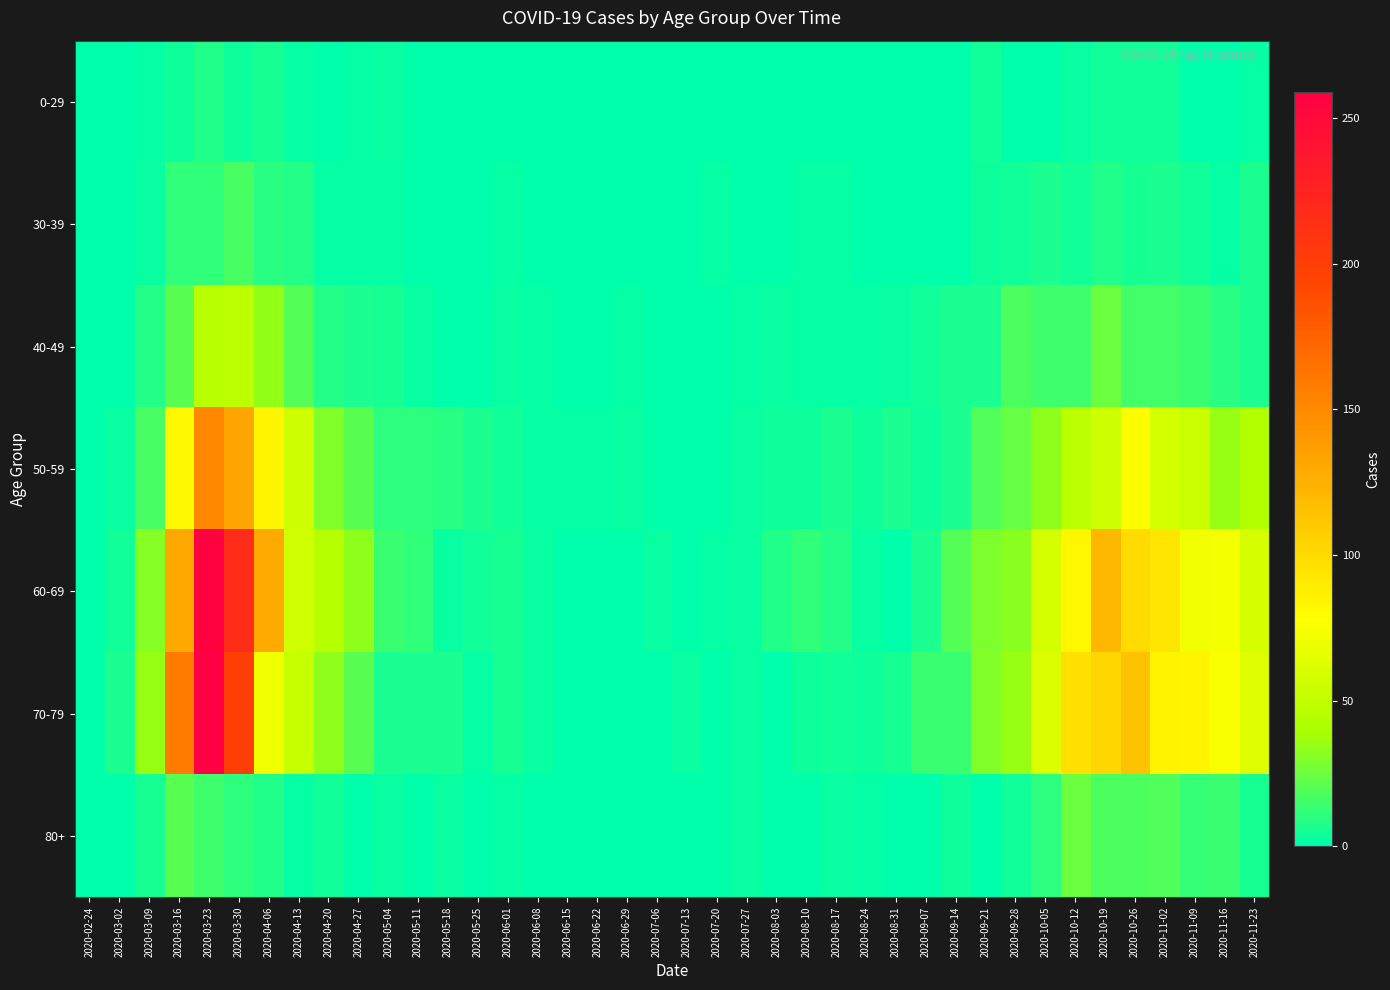

Reading left to right, extract all data points from this chart.

0-29: 2020-02-24=0	2020-03-02=0	2020-03-09=2	2020-03-16=4	2020-03-23=8	2020-03-30=4	2020-04-06=6	2020-04-13=2	2020-04-20=1	2020-04-27=2	2020-05-04=3	2020-05-11=1	2020-05-18=0	2020-05-25=0	2020-06-01=0	2020-06-08=0	2020-06-15=0	2020-06-22=1	2020-06-29=0	2020-07-06=0	2020-07-13=0	2020-07-20=1	2020-07-27=0	2020-08-03=1	2020-08-10=1	2020-08-17=0	2020-08-24=0	2020-08-31=0	2020-09-07=0	2020-09-14=1	2020-09-21=5	2020-09-28=0	2020-10-05=1	2020-10-12=3	2020-10-19=5	2020-10-26=5	2020-11-02=5	2020-11-09=1	2020-11-16=0	2020-11-23=2
30-39: 2020-02-24=0	2020-03-02=1	2020-03-09=3	2020-03-16=12	2020-03-23=12	2020-03-30=17	2020-04-06=10	2020-04-13=9	2020-04-20=2	2020-04-27=2	2020-05-04=2	2020-05-11=0	2020-05-18=1	2020-05-25=0	2020-06-01=2	2020-06-08=0	2020-06-15=0	2020-06-22=0	2020-06-29=0	2020-07-06=1	2020-07-13=0	2020-07-20=2	2020-07-27=0	2020-08-03=0	2020-08-10=2	2020-08-17=2	2020-08-24=0	2020-08-31=0	2020-09-07=1	2020-09-14=1	2020-09-21=4	2020-09-28=5	2020-10-05=7	2020-10-12=5	2020-10-19=8	2020-10-26=6	2020-11-02=7	2020-11-09=5	2020-11-16=2	2020-11-23=7
40-49: 2020-02-24=1	2020-03-02=1	2020-03-09=9	2020-03-16=21	2020-03-23=46	2020-03-30=47	2020-04-06=34	2020-04-13=20	2020-04-20=9	2020-04-27=7	2020-05-04=6	2020-05-11=3	2020-05-18=0	2020-05-25=1	2020-06-01=3	2020-06-08=2	2020-06-15=1	2020-06-22=1	2020-06-29=2	2020-07-06=1	2020-07-13=0	2020-07-20=1	2020-07-27=2	2020-08-03=3	2020-08-10=2	2020-08-17=2	2020-08-24=2	2020-08-31=3	2020-09-07=5	2020-09-14=7	2020-09-21=7	2020-09-28=18	2020-10-05=15	2020-10-12=15	2020-10-19=25	2020-10-26=16	2020-11-02=16	2020-11-09=14	2020-11-16=10	2020-11-23=7
50-59: 2020-02-24=1	2020-03-02=3	2020-03-09=17	2020-03-16=81	2020-03-23=151	2020-03-30=131	2020-04-06=83	2020-04-13=55	2020-04-20=30	2020-04-27=21	2020-05-04=11	2020-05-11=11	2020-05-18=10	2020-05-25=7	2020-06-01=5	2020-06-08=2	2020-06-15=2	2020-06-22=2	2020-06-29=3	2020-07-06=1	2020-07-13=0	2020-07-20=1	2020-07-27=3	2020-08-03=4	2020-08-10=4	2020-08-17=7	2020-08-24=4	2020-08-31=7	2020-09-07=4	2020-09-14=7	2020-09-21=19	2020-09-28=24	2020-10-05=33	2020-10-12=47	2020-10-19=55	2020-10-26=79	2020-11-02=58	2020-11-09=54	2020-11-16=35	2020-11-23=43
60-69: 2020-02-24=1	2020-03-02=5	2020-03-09=31	2020-03-16=130	2020-03-23=255	2020-03-30=216	2020-04-06=129	2020-04-13=56	2020-04-20=45	2020-04-27=33	2020-05-04=14	2020-05-11=12	2020-05-18=3	2020-05-25=5	2020-06-01=6	2020-06-08=3	2020-06-15=1	2020-06-22=0	2020-06-29=0	2020-07-06=3	2020-07-13=0	2020-07-20=2	2020-07-27=3	2020-08-03=8	2020-08-10=12	2020-08-17=9	2020-08-24=3	2020-08-31=1	2020-09-07=7	2020-09-14=20	2020-09-21=29	2020-09-28=32	2020-10-05=58	2020-10-12=82	2020-10-19=121	2020-10-26=100	2020-11-02=93	2020-11-09=72	2020-11-16=73	2020-11-23=59
70-79: 2020-02-24=1	2020-03-02=7	2020-03-09=35	2020-03-16=158	2020-03-23=259	2020-03-30=199	2020-04-06=71	2020-04-13=52	2020-04-20=33	2020-04-27=21	2020-05-04=7	2020-05-11=7	2020-05-18=7	2020-05-25=2	2020-06-01=6	2020-06-08=3	2020-06-15=1	2020-06-22=1	2020-06-29=0	2020-07-06=0	2020-07-13=3	2020-07-20=1	2020-07-27=3	2020-08-03=1	2020-08-10=4	2020-08-17=5	2020-08-24=4	2020-08-31=6	2020-09-07=14	2020-09-14=14	2020-09-21=30	2020-09-28=35	2020-10-05=62	2020-10-12=97	2020-10-19=102	2020-10-26=115	2020-11-02=84	2020-11-09=83	2020-11-16=75	2020-11-23=63
80+: 2020-02-24=0	2020-03-02=1	2020-03-09=6	2020-03-16=21	2020-03-23=15	2020-03-30=11	2020-04-06=8	2020-04-13=2	2020-04-20=5	2020-04-27=0	2020-05-04=3	2020-05-11=0	2020-05-18=3	2020-05-25=1	2020-06-01=2	2020-06-08=0	2020-06-15=1	2020-06-22=0	2020-06-29=0	2020-07-06=0	2020-07-13=0	2020-07-20=1	2020-07-27=3	2020-08-03=1	2020-08-10=1	2020-08-17=3	2020-08-24=2	2020-08-31=0	2020-09-07=0	2020-09-14=4	2020-09-21=1	2020-09-28=5	2020-10-05=11	2020-10-12=25	2020-10-19=18	2020-10-26=18	2020-11-02=19	2020-11-09=13	2020-11-16=14	2020-11-23=6